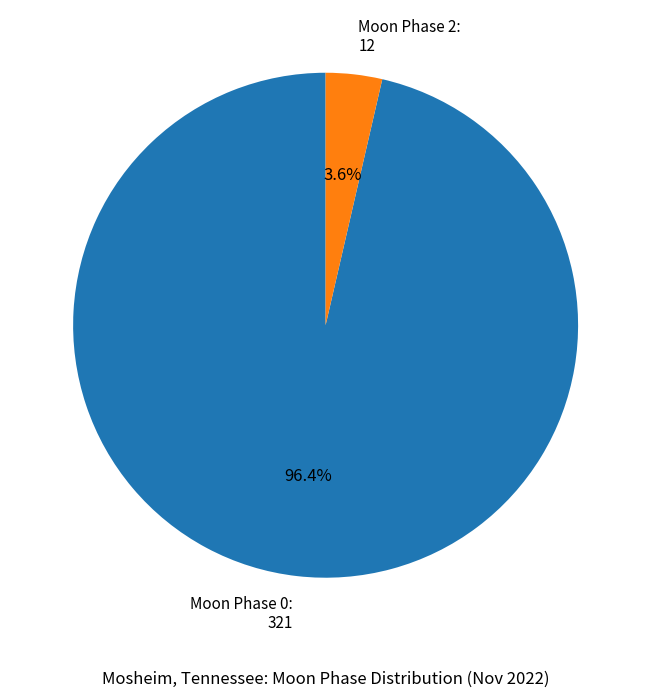

How much of the chart is everything except Moon Phase 0: 321?

3.6%